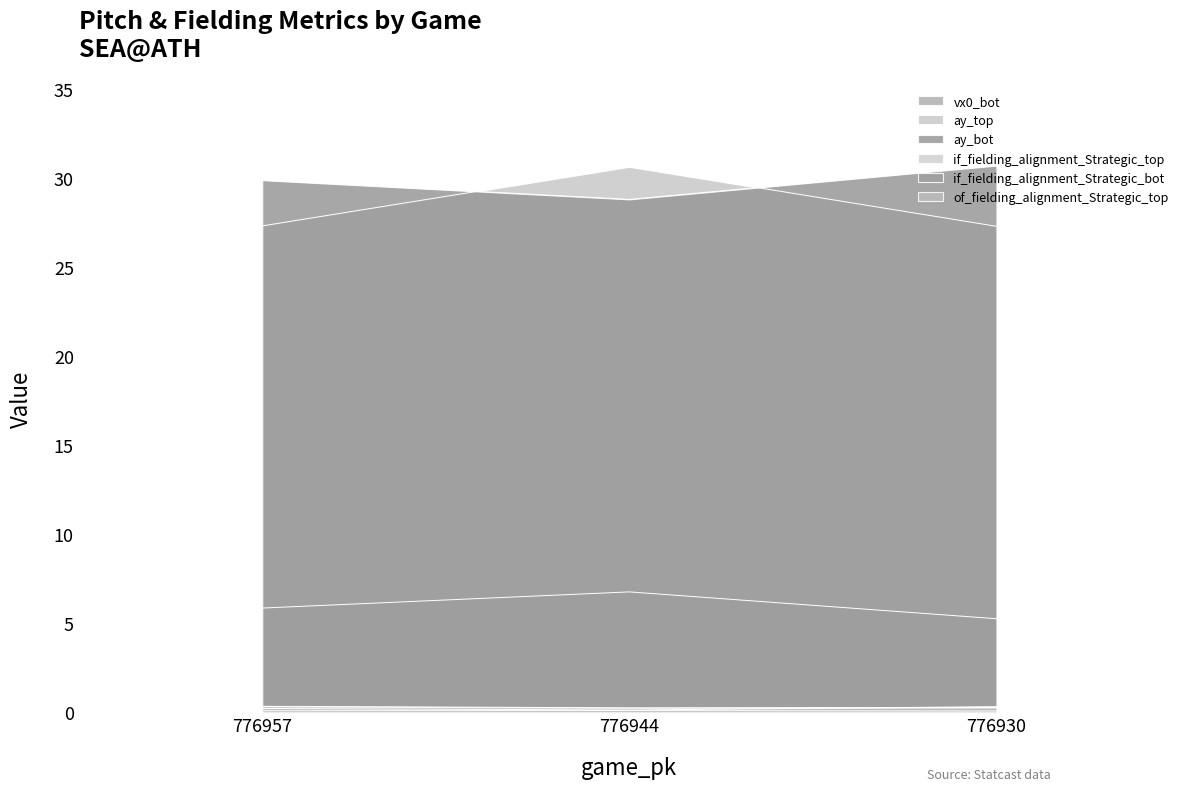

What is the total value across all series at 776930?

63.9